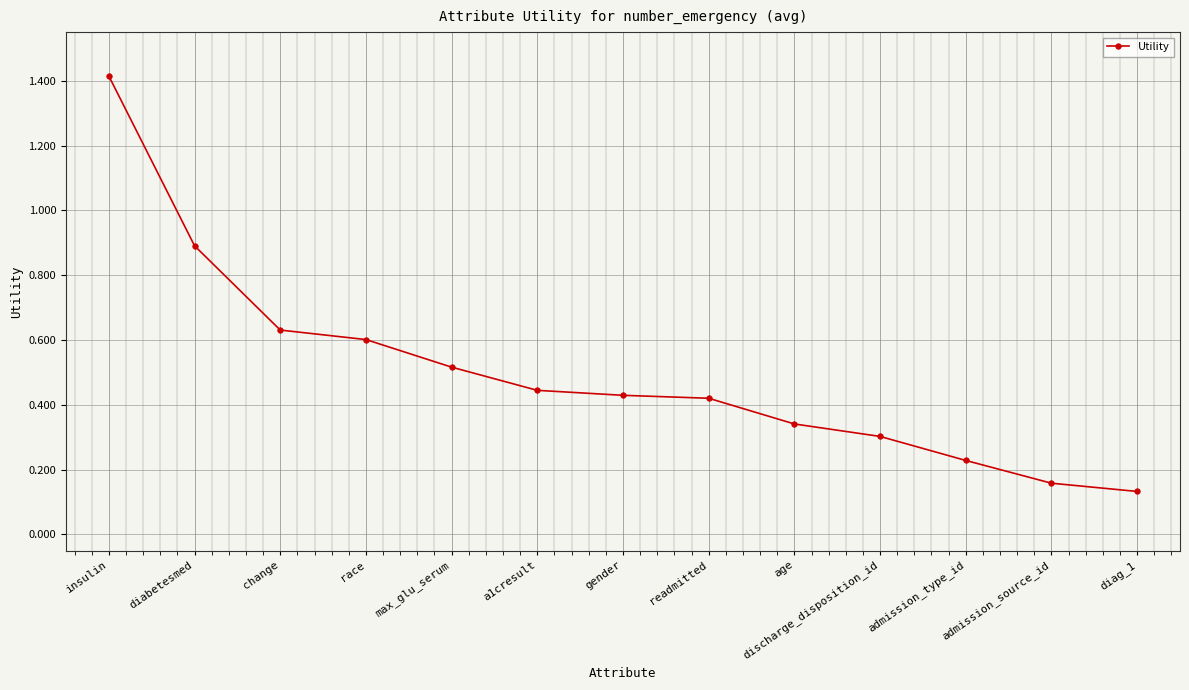

The value at race is 0.2. True or false?

False